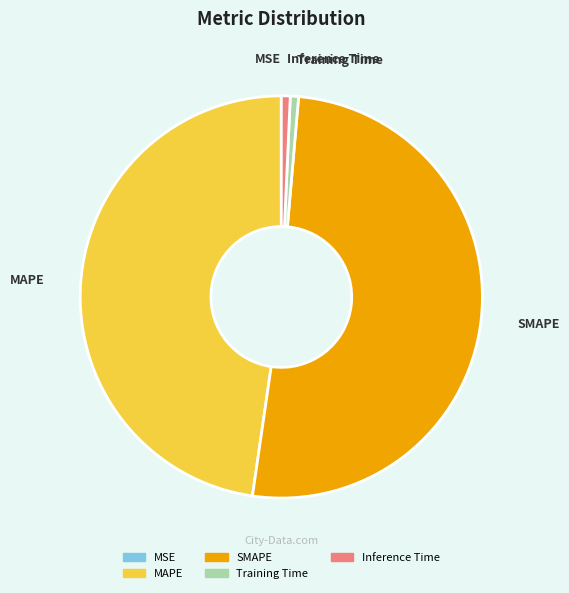

Between Inference Time and MAPE, which is larger?

MAPE